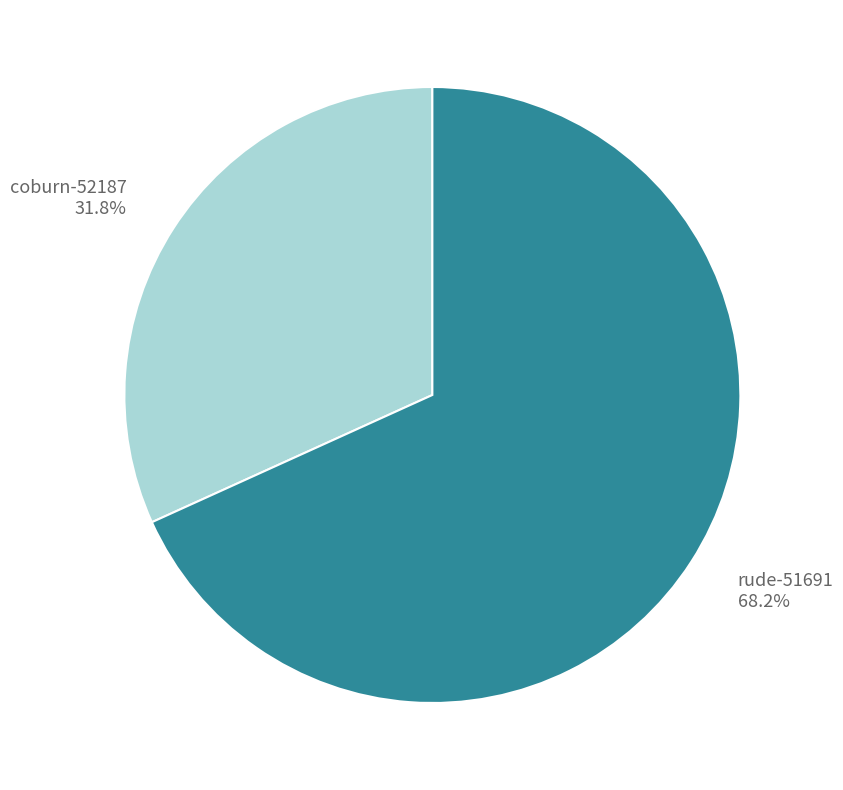

Combined, what portion of the pie is coburn-52187 and rude-51691?

100.0%